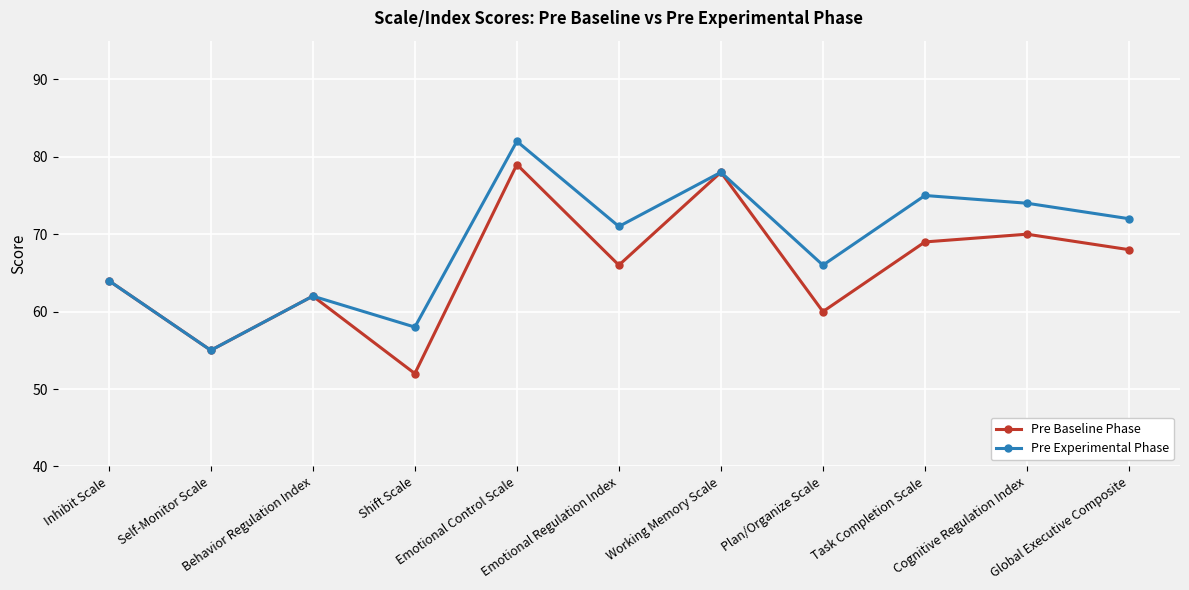

True or false: Pre Baseline Phase has more than 1 interior local peaks.

True